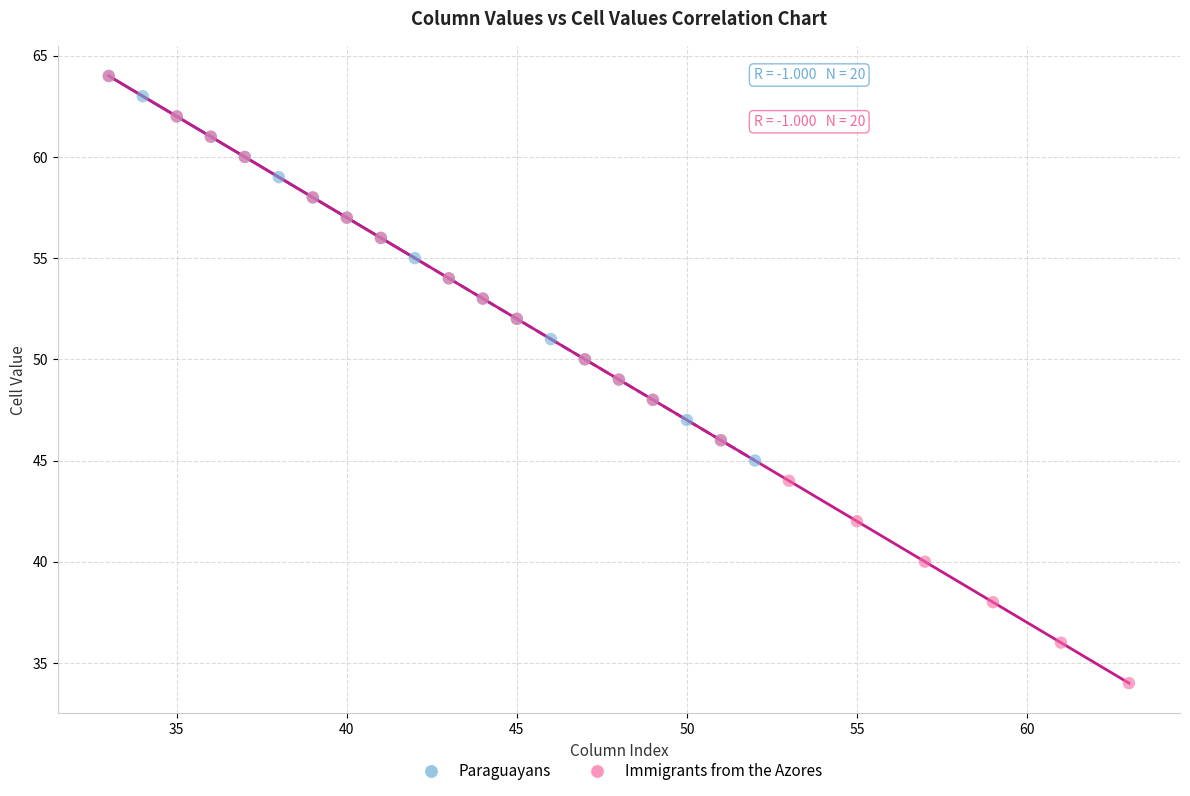

What are all the series names shown in the legend?

Paraguayans, Immigrants from the Azores